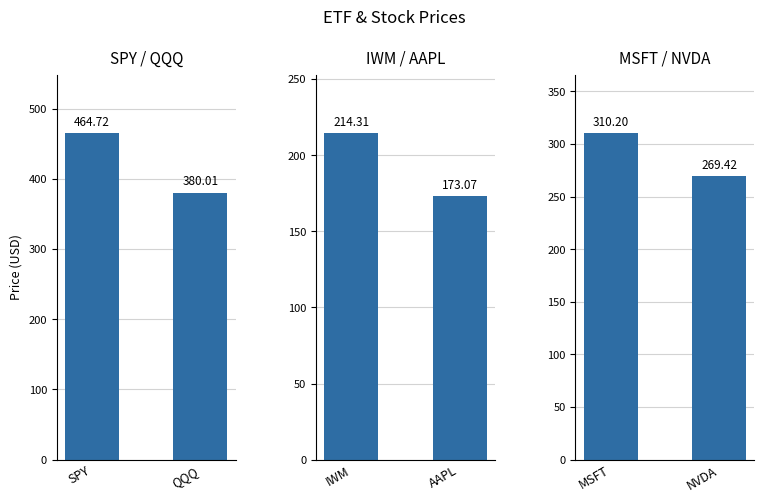

How many values in the IWM / AAPL series are below 214?

1